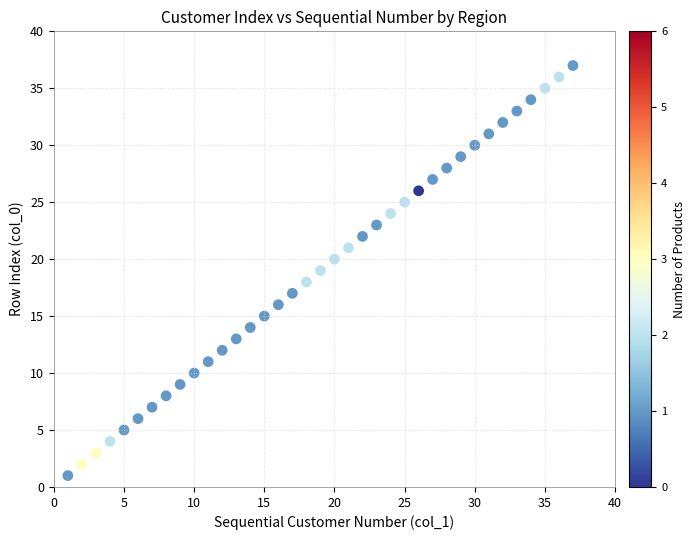

What is the range of X values (max minus min)?

36